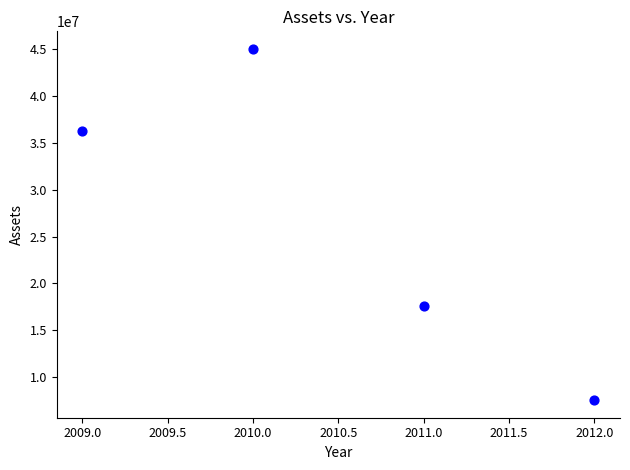

What Y value in the scatter plot is closest to 26295041?

17588057